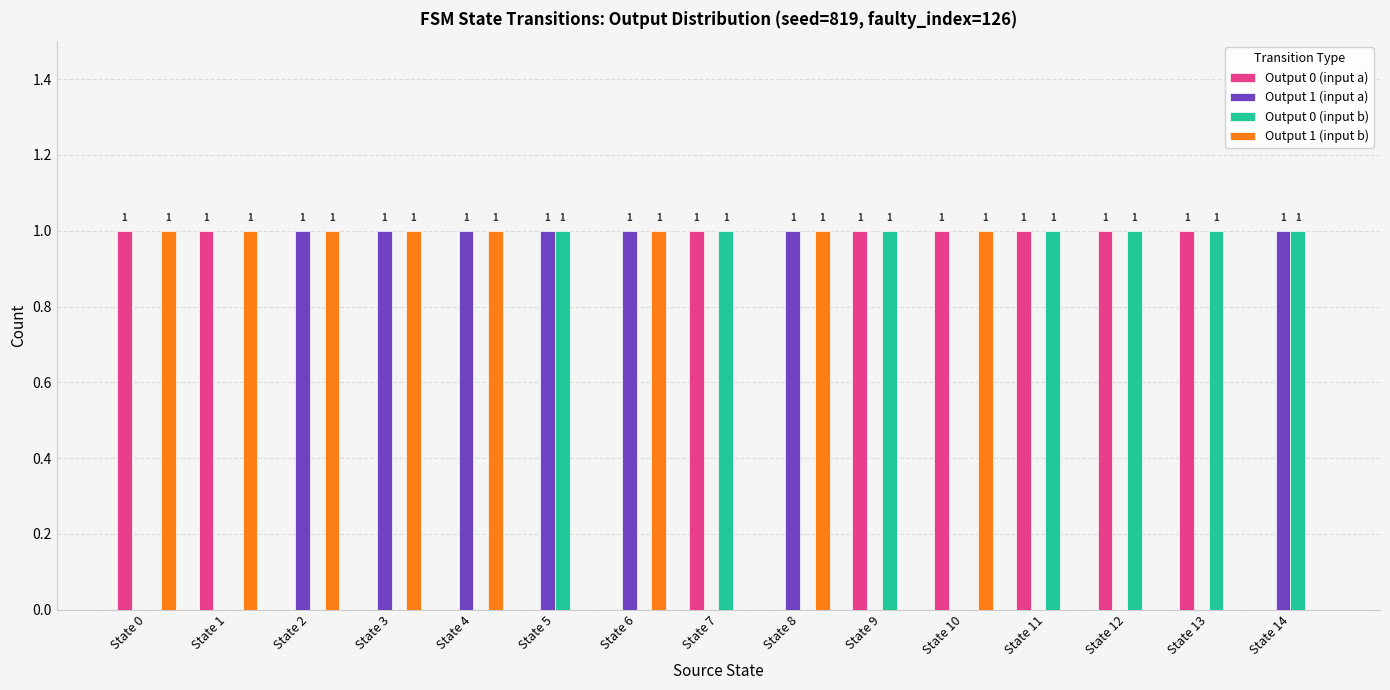

Is the value of Output 1 (input b) at State 4 greater than the value of Output 0 (input a) at State 5?

Yes